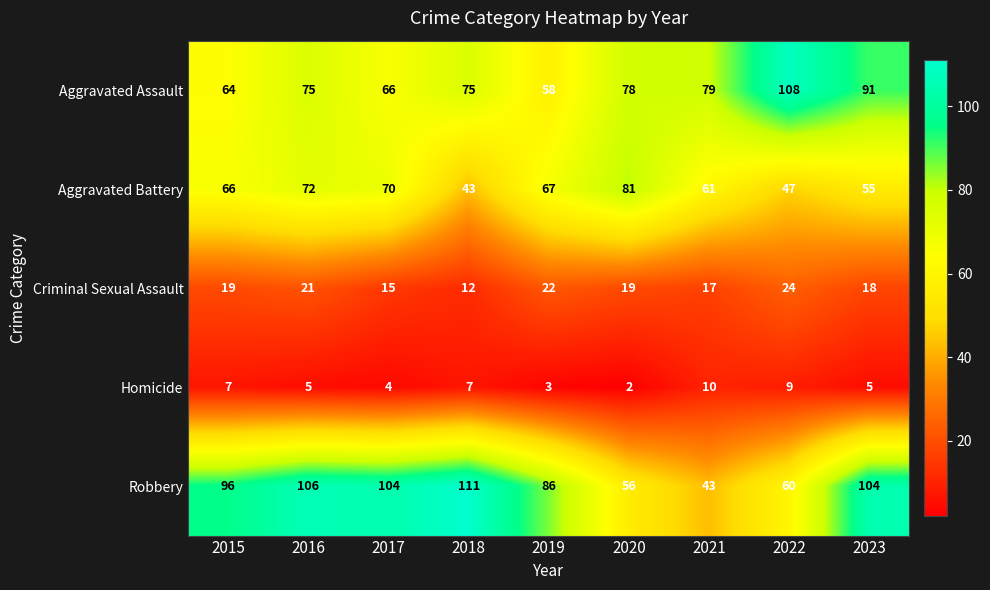

Which series has the largest total across all categories?

Robbery